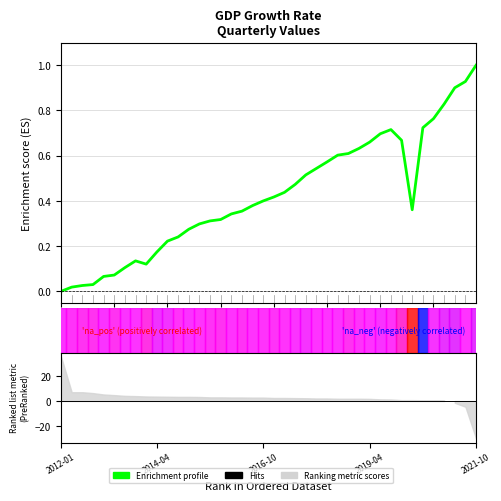

What is the sum of the values at 19 and 25?

1.0